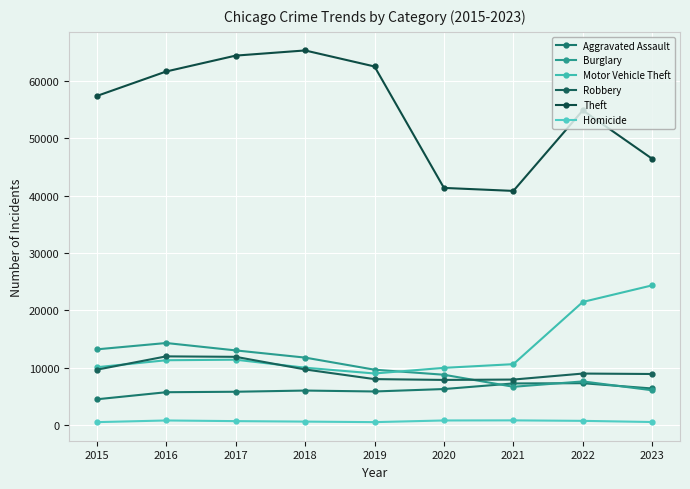

Is this an area chart (filled region under the line)?

No